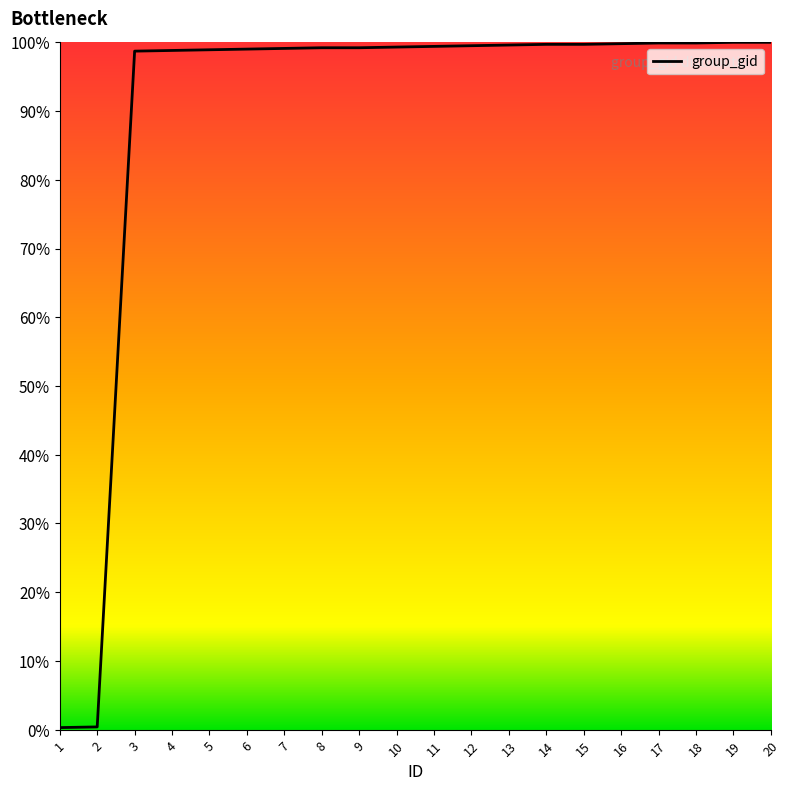

What is the greatest value displayed?

100.0